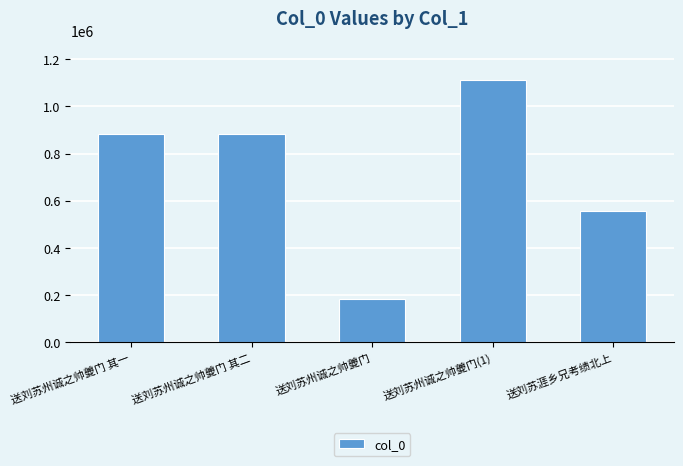

What position from the right is 送刘苏州诚之帅夔门?

3